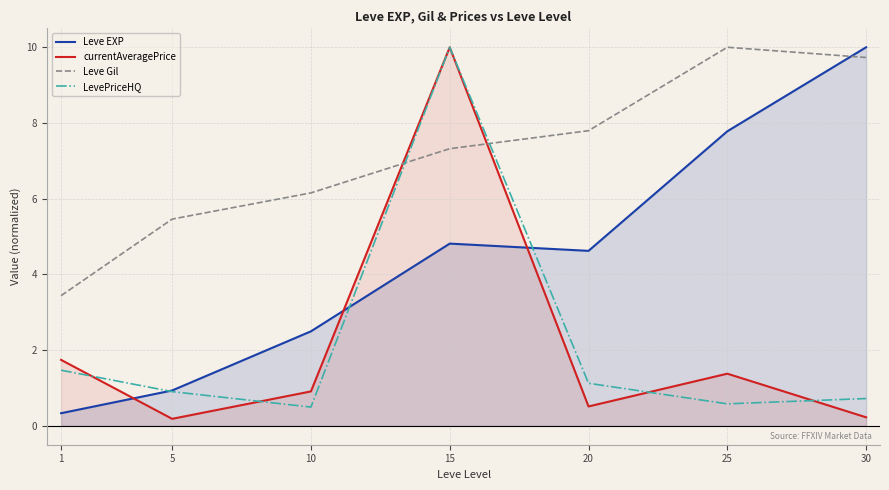

Reading left to right, transcribe all the data shown in this chart.

Leve EXP: 0.3	0.9	2.5	4.8	4.6	7.8	10.0
currentAveragePrice: 1.7	0.2	0.9	10.0	0.5	1.4	0.2
Leve Gil: 3.4	5.5	6.2	7.3	7.8	10.0	9.7
LevePriceHQ: 1.5	0.9	0.5	10.0	1.1	0.6	0.7